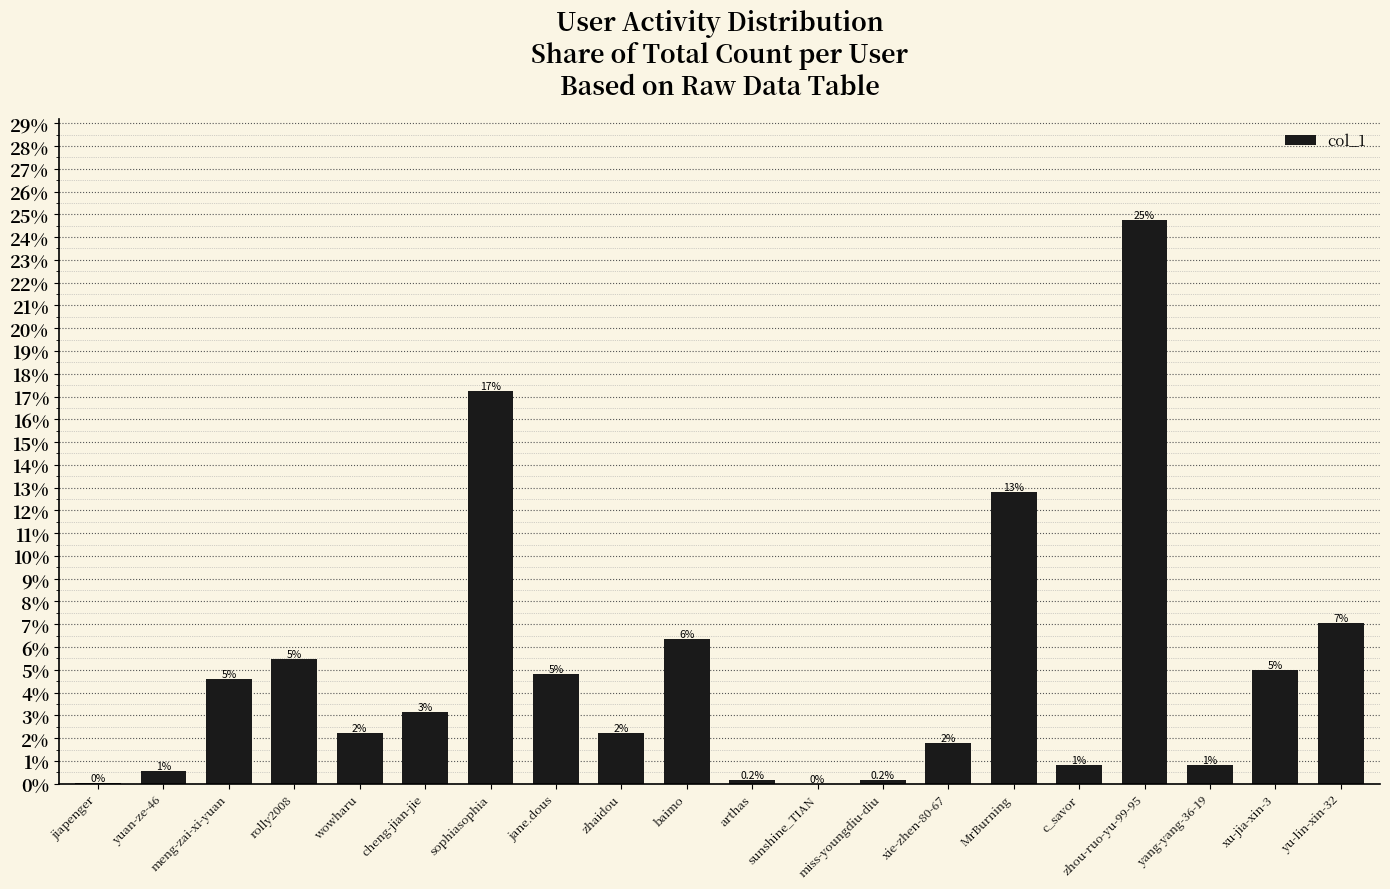

How many bars are there in total?

20